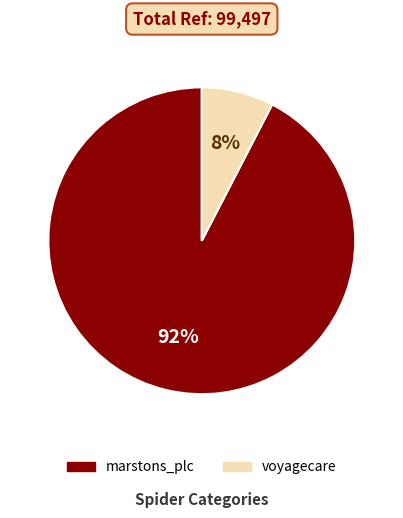

Do marstons_plc and voyagecare together represent more than half of the pie?

Yes